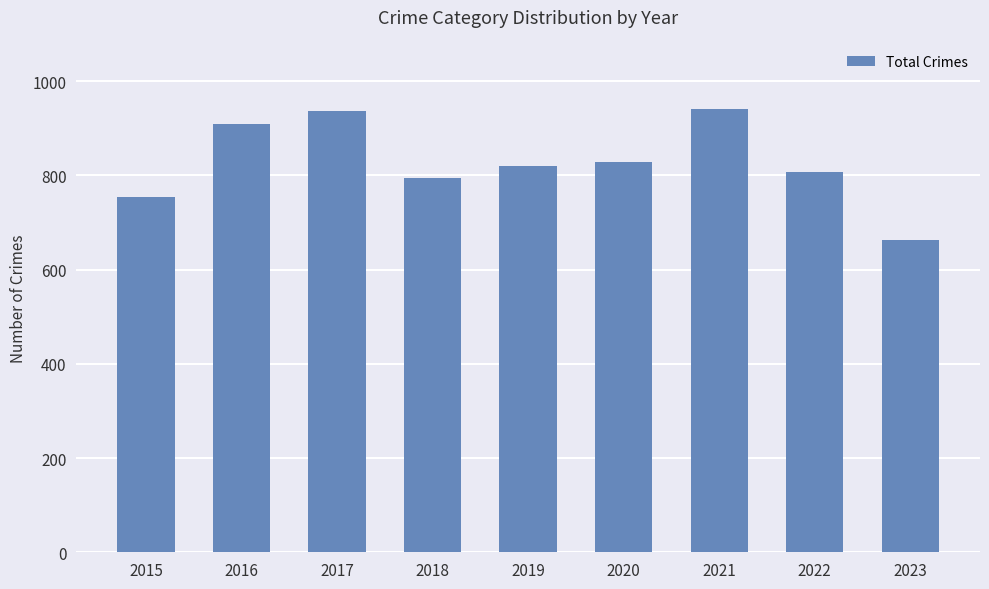

What is the smallest value displayed?

662